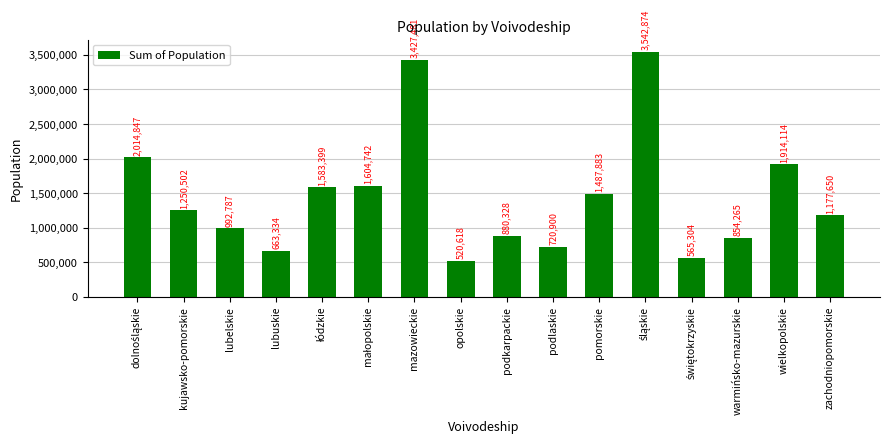

Which category has the lowest value across all series?

opolskie